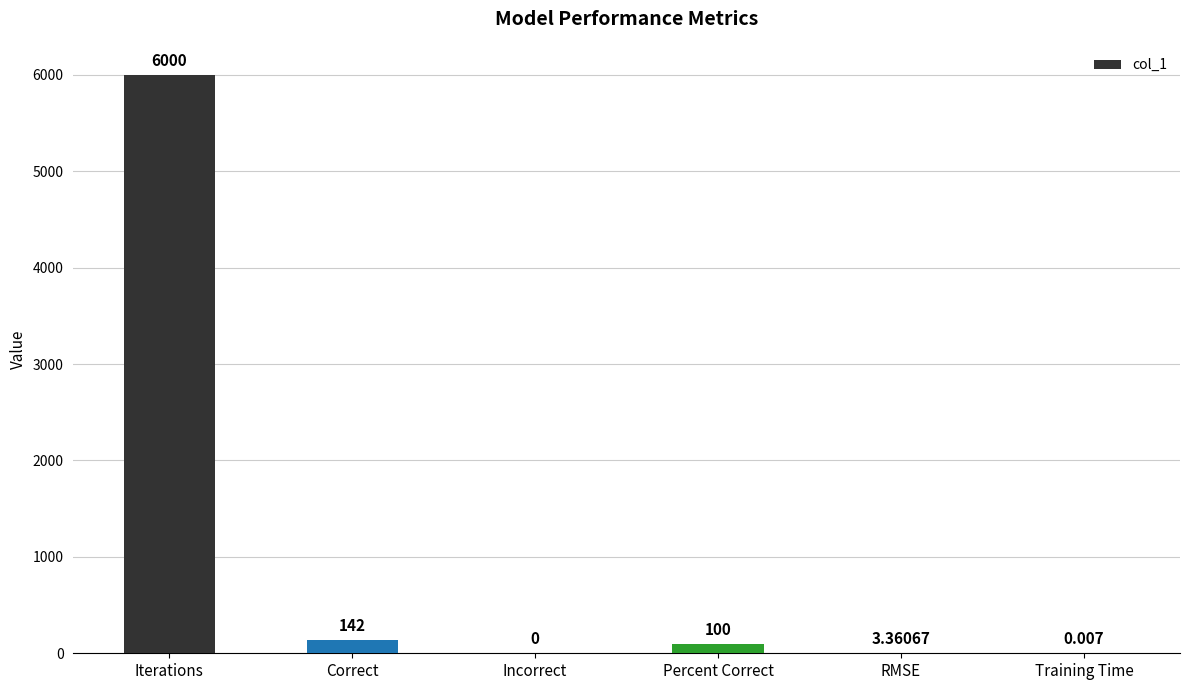

Where does the data first go above 100?

Iterations